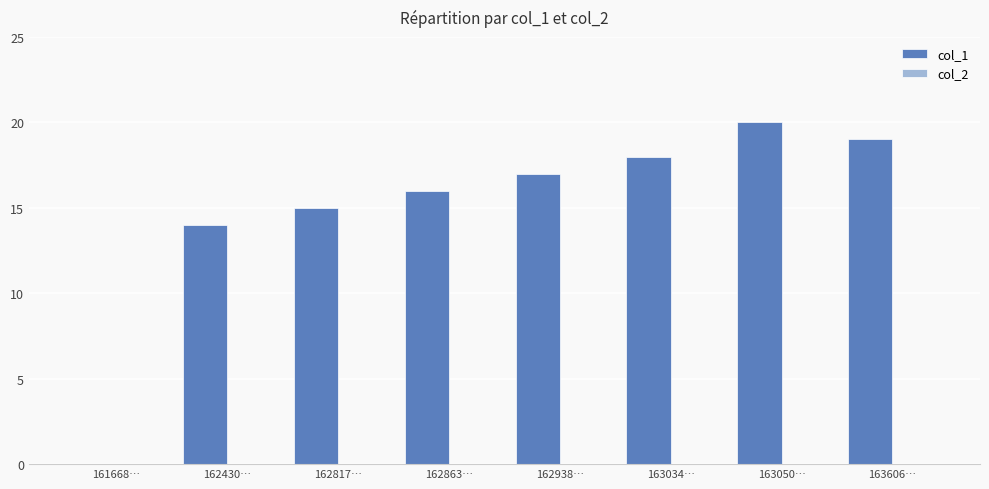

True or false: the data shows 13 at 163606….

False